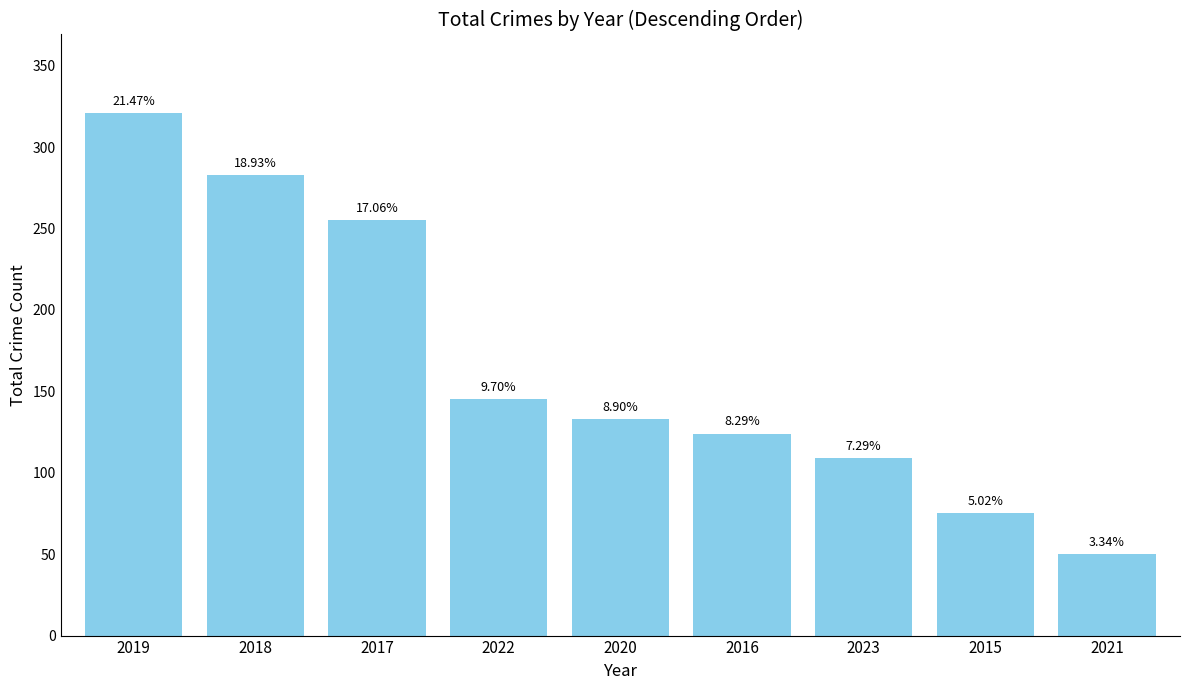

Are the bars horizontal?

No